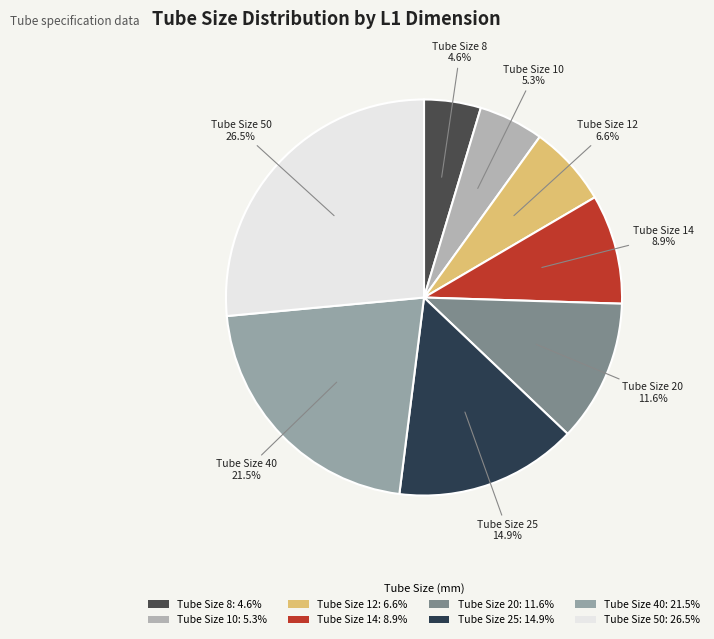

What is the smallest slice in the pie chart?

Tube Size 8: 4.6%